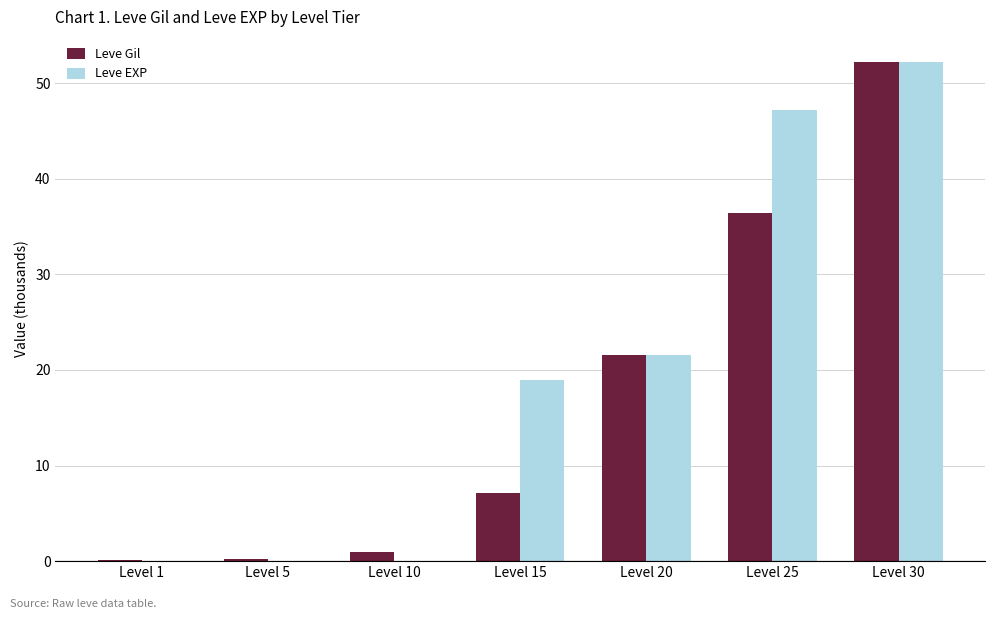

Between Level 5 and Level 20, which series saw the biggest shift?

Leve EXP